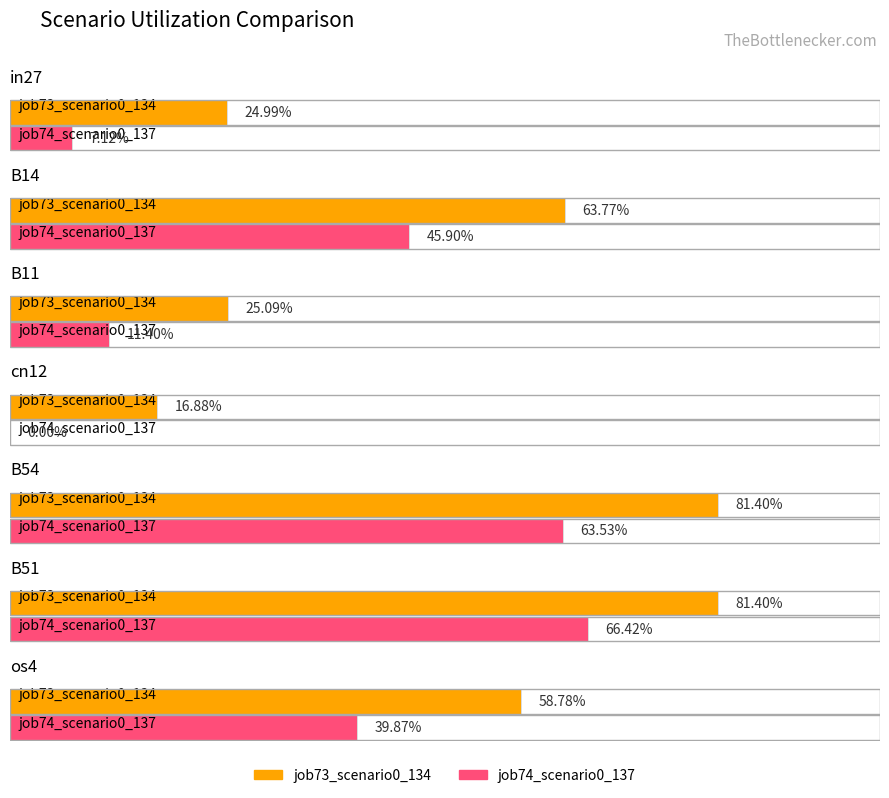

What are all the series names shown in the legend?

job73_scenario0_134, job74_scenario0_137